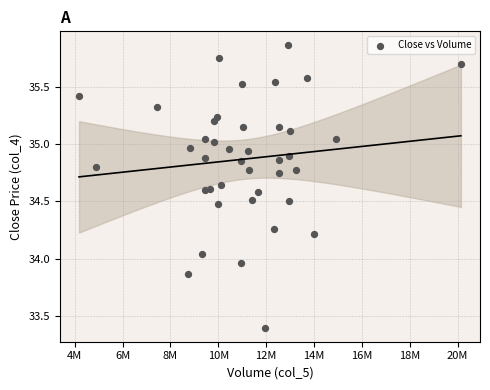

What is the range of X values (max minus min)?

15959100.0